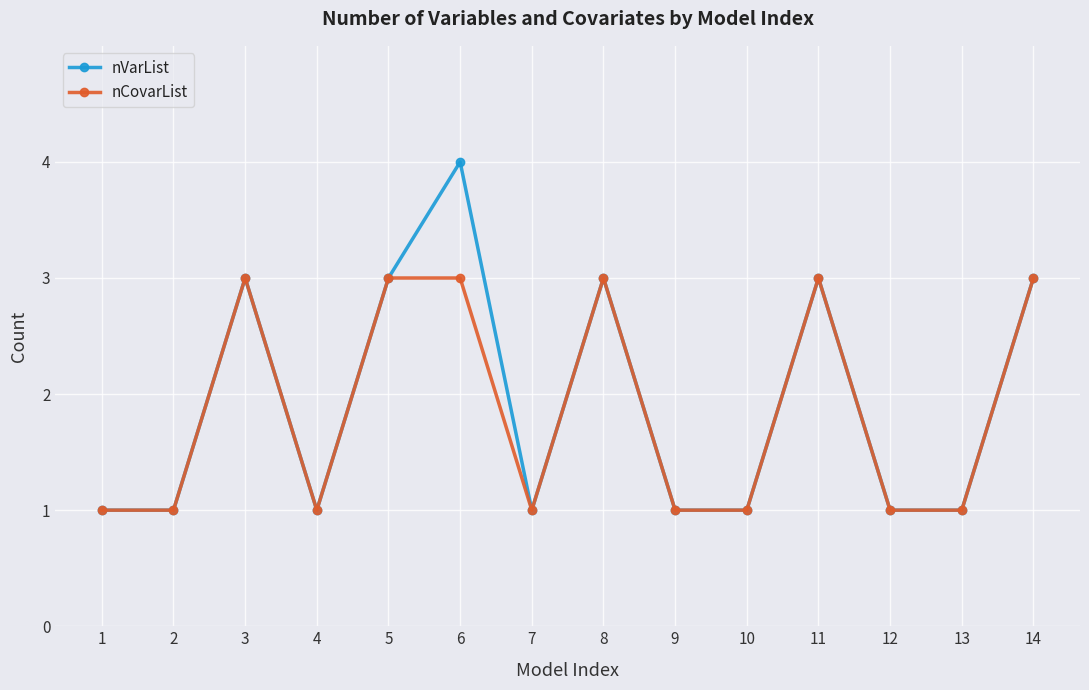

Where is the first local maximum for nCovarList?

3